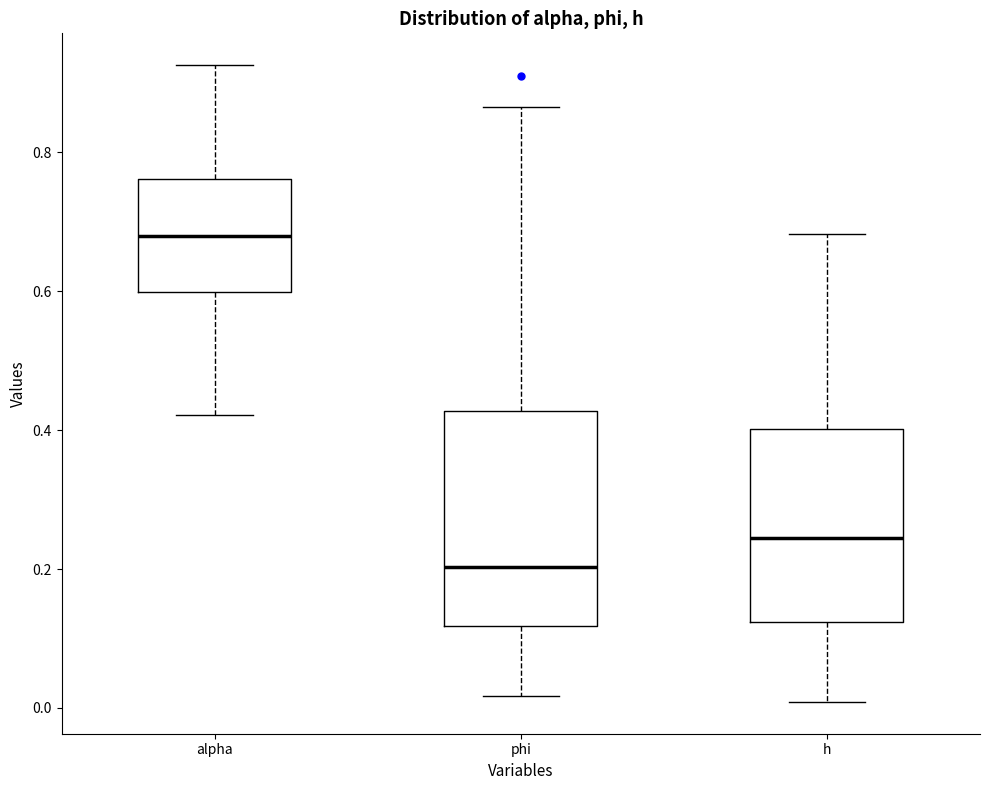

Where is the lower edge of the box for phi on the y-axis? The values are not printed on the chart, so give them approximately, as read against the axis.

0.12